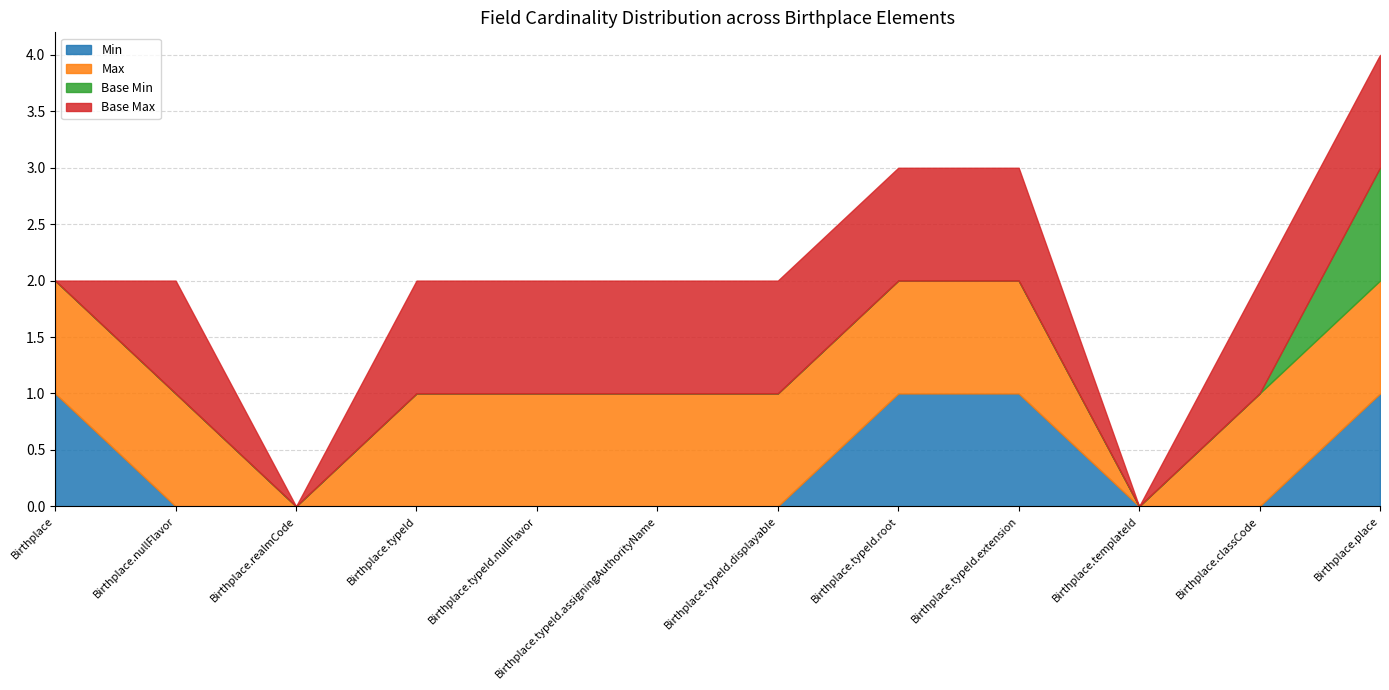

List the labels in order of Base Min value, smallest first.

Birthplace, Birthplace.nullFlavor, Birthplace.realmCode, Birthplace.typeId, Birthplace.typeId.nullFlavor, Birthplace.typeId.assigningAuthorityName, Birthplace.typeId.displayable, Birthplace.typeId.root, Birthplace.typeId.extension, Birthplace.templateId, Birthplace.classCode, Birthplace.place